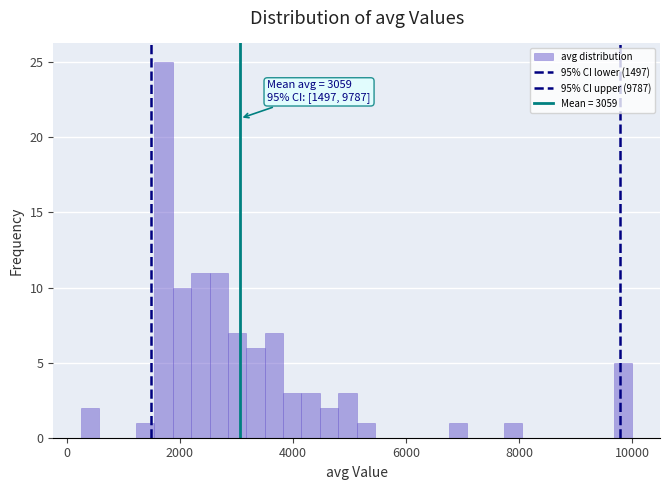

Around what value on the x-axis is the tallest bar? Give the approximate position of its centre, as read against the axis.

1800